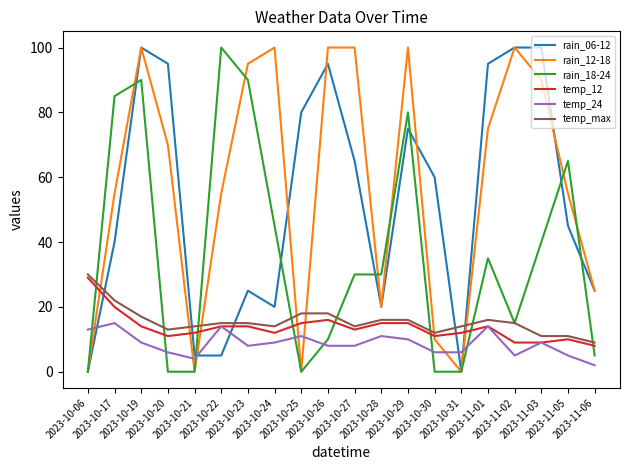

True or false: temp_24 has more than 0 points higher than both neighbors.

True